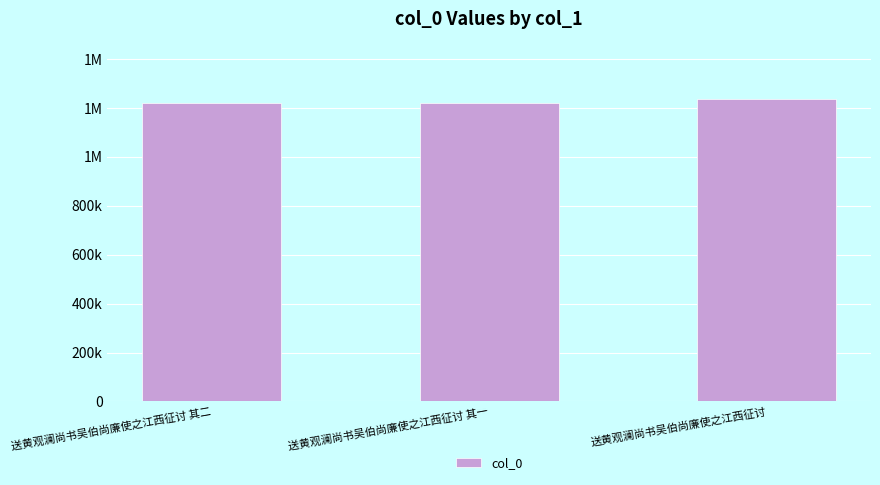

Which label corresponds to the smallest value in the chart?

送黄观澜尚书吴伯尚廉使之江西征讨 其一